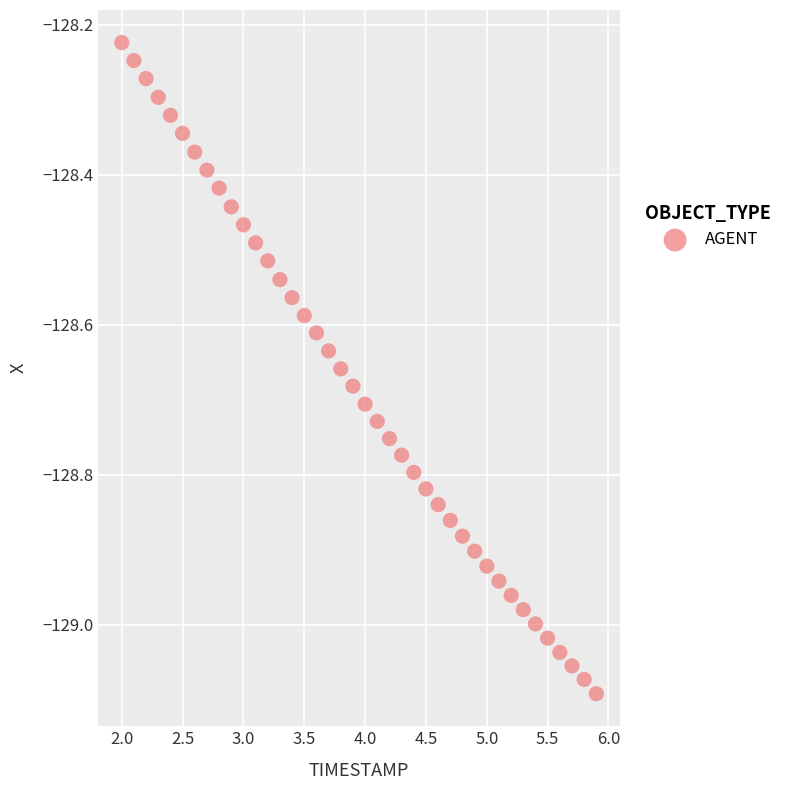

What is the range of X values (max minus min)?

3.9